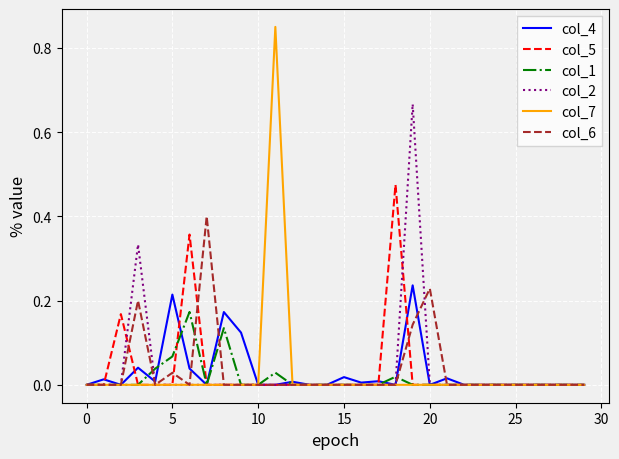

True or false: col_5 has more than 0 interior local peaks.

True